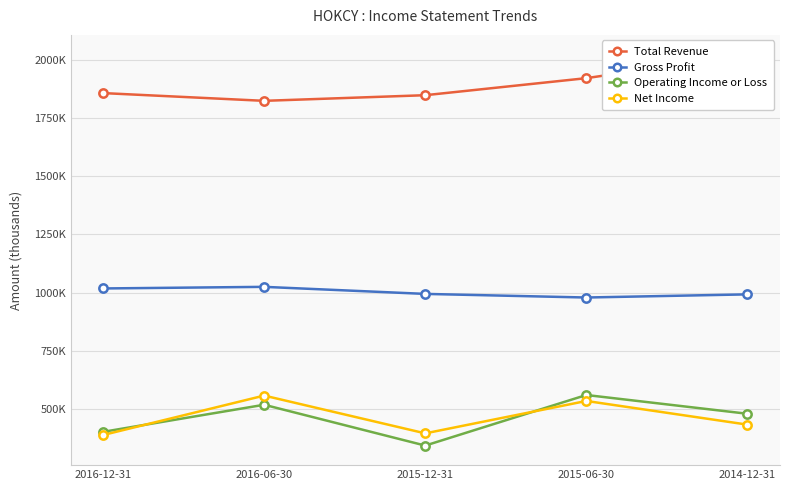

What is the label of the 4th point from the right?

2016-06-30